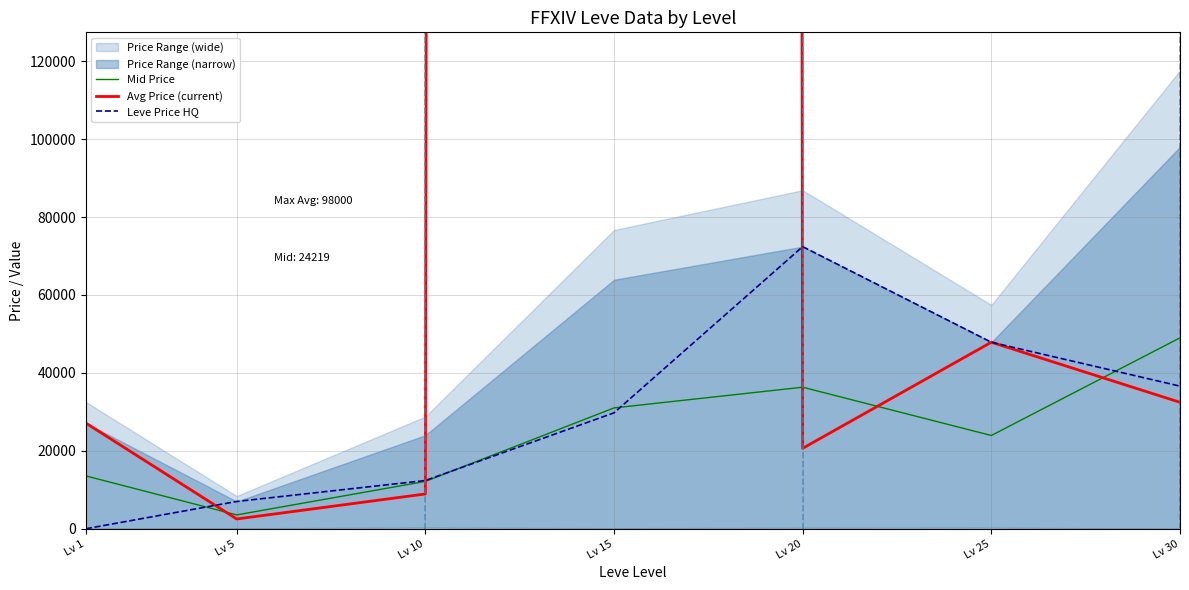

At which category does Leve Price HQ reach its first local peak?

Lv 20